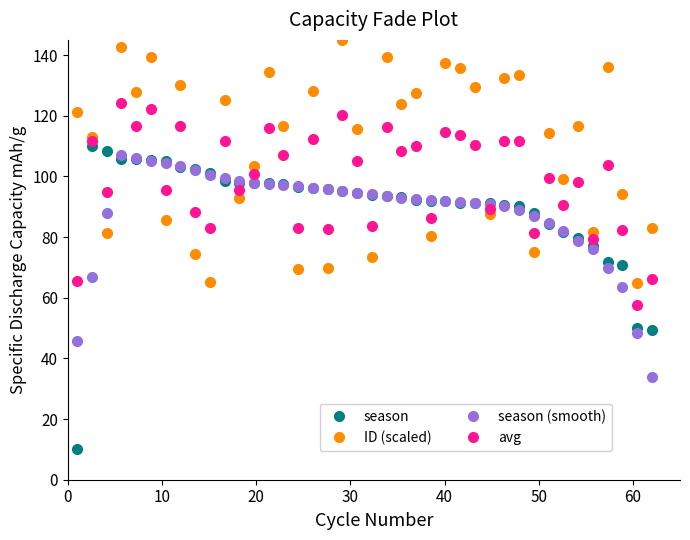

What is the value of the avg point at the 4th from the left?

124.1